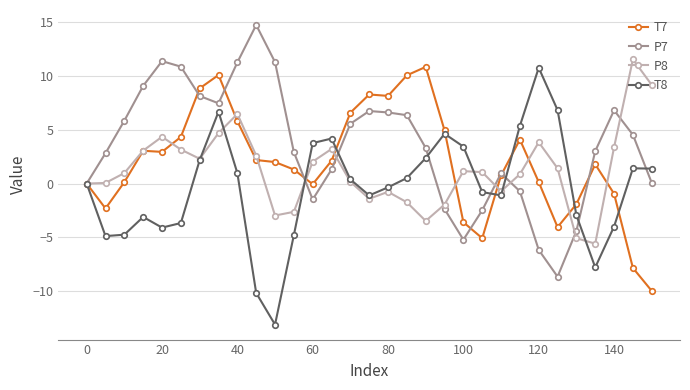

What is the minimum value for P8?

-5.6